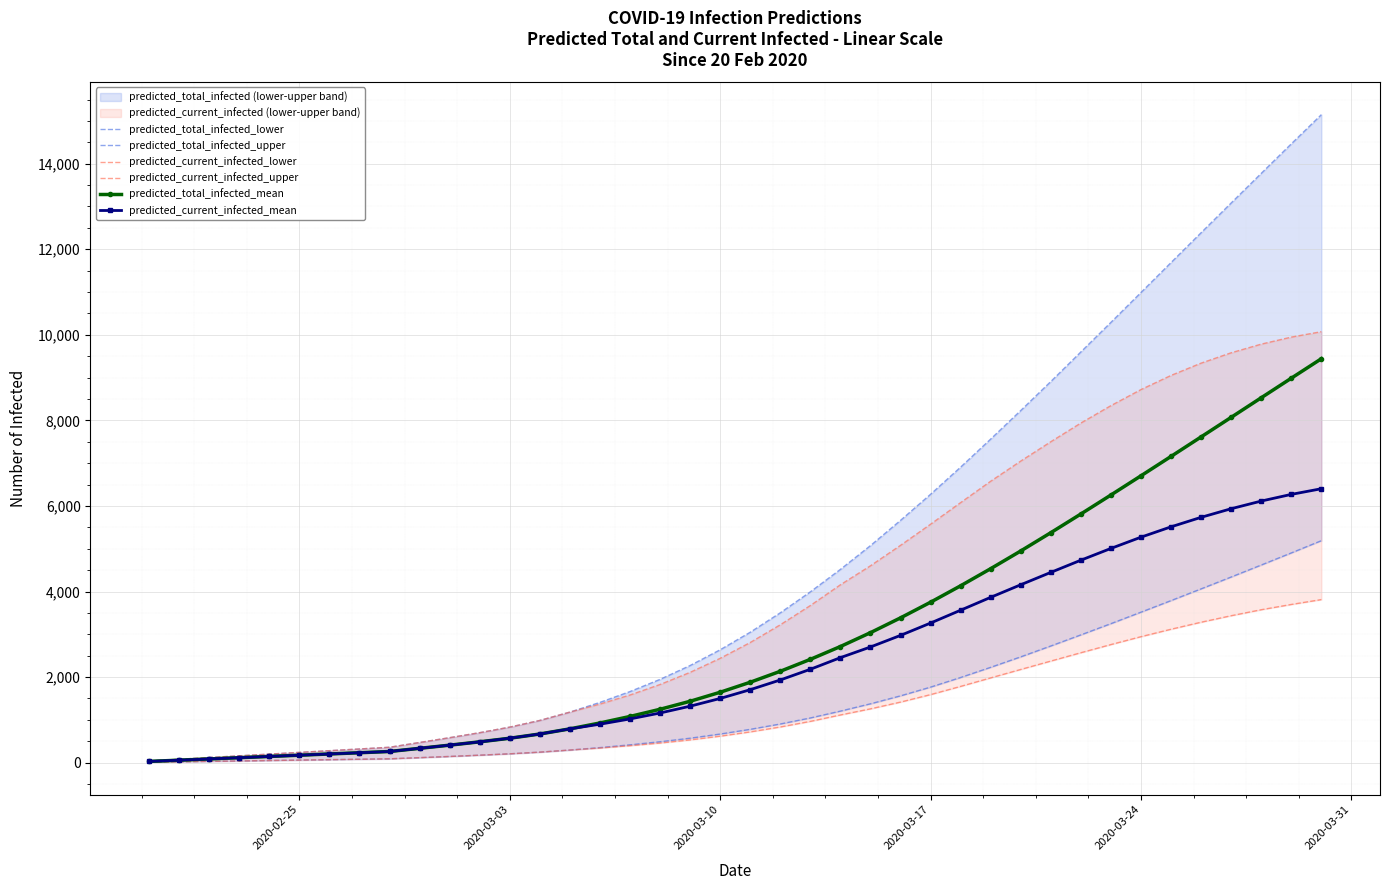

How many values in the predicted_total_infected_mean series exceed 1880?

19